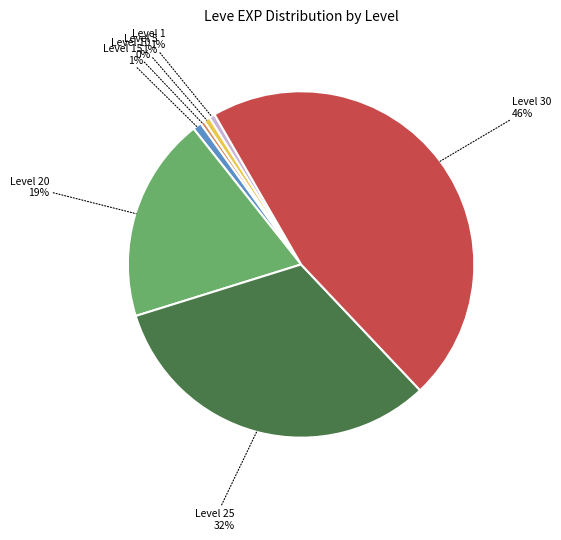

To the nearest percent, what is the difference between the largest and smallest slice percentages?

46%